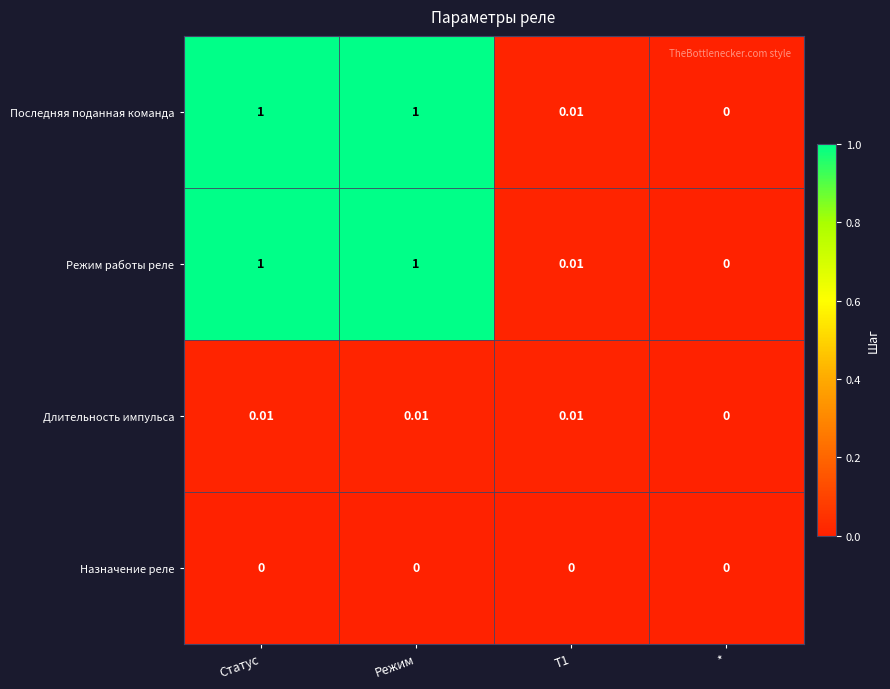

Is the value of Последняя поданная команда at Режим greater than the value of Назначение реле at Статус?

Yes